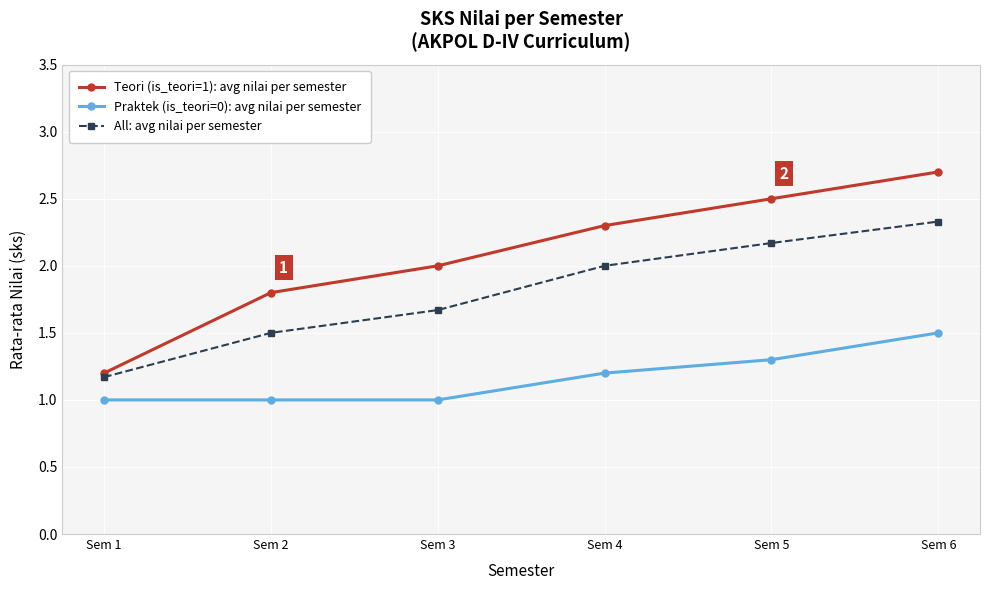

Which series has the largest total across all categories?

Teori (is_teori=1): avg nilai per semester